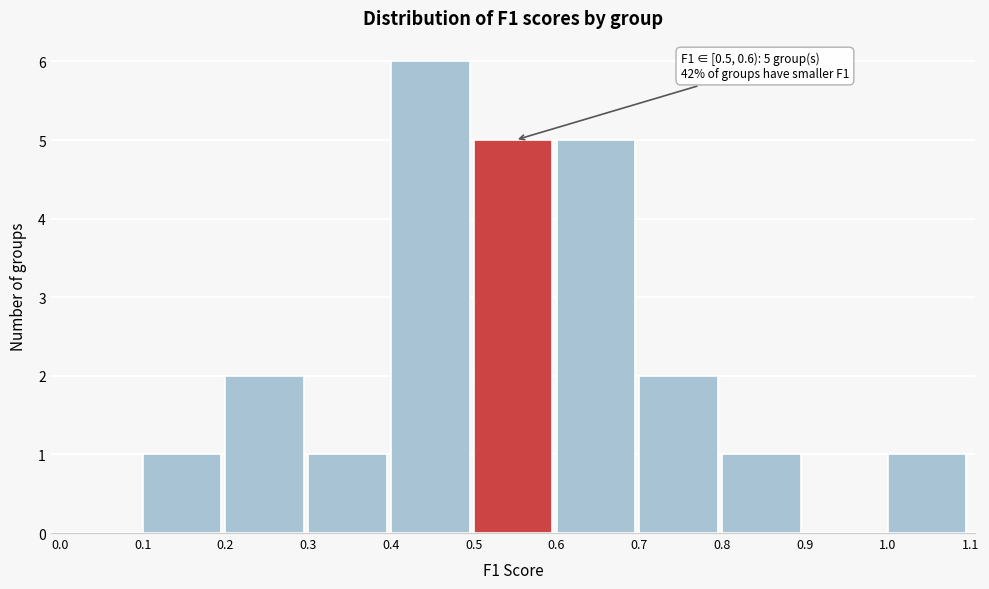

Which range on the x-axis has the tallest bar?

0.4 to 0.5